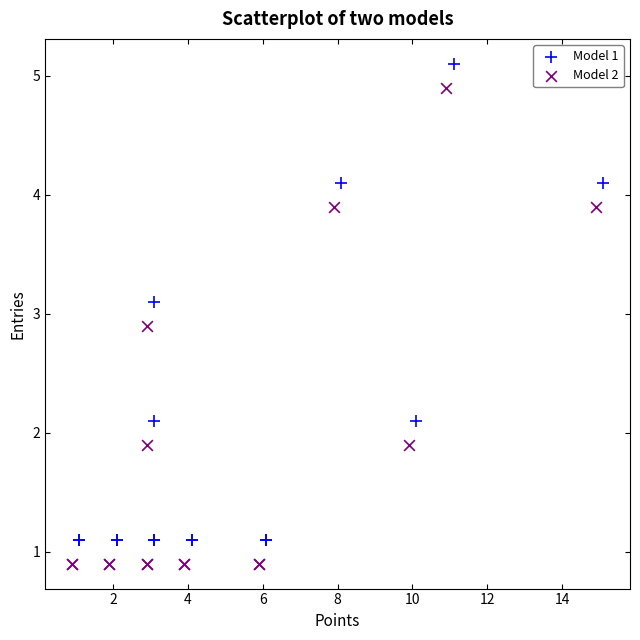

Which series reaches the maximum Y coordinate?

Model 1